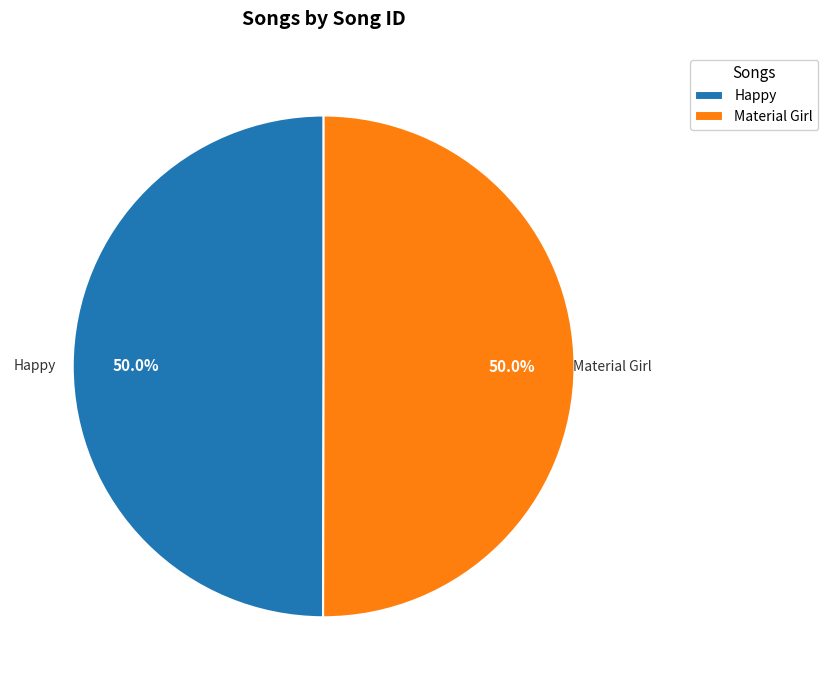

Do Happy and Material Girl together represent more than half of the pie?

Yes